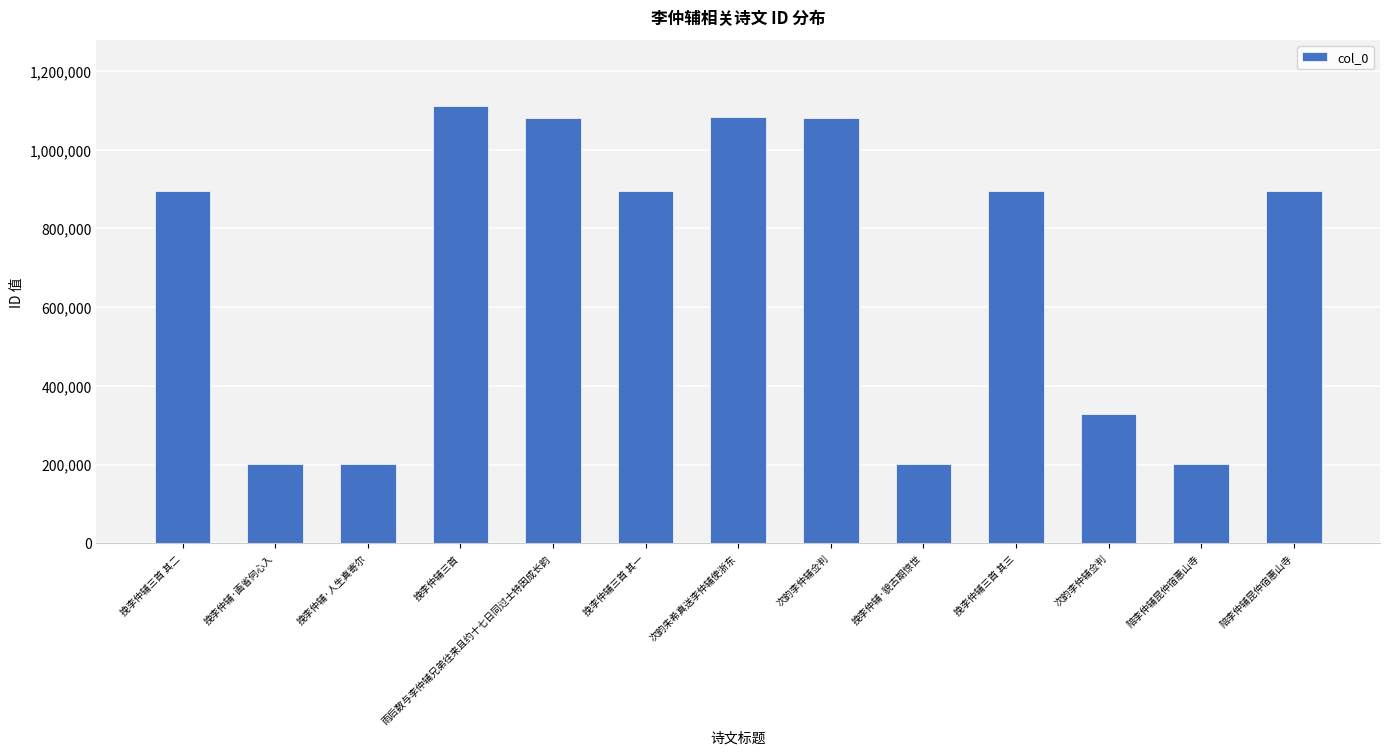

Between 挽李仲辅三首 其二 and 次韵李仲辅佥判, which is larger?

次韵李仲辅佥判